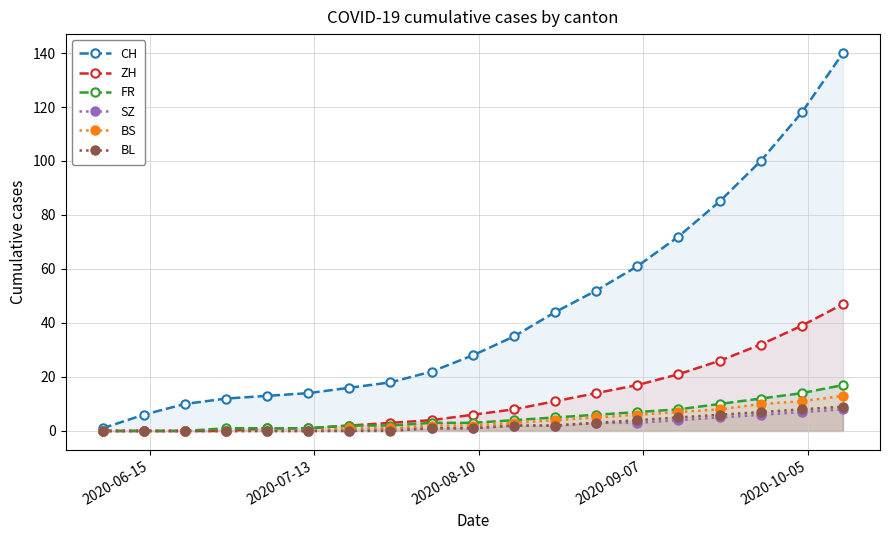

Which series has the largest total across all categories?

CH